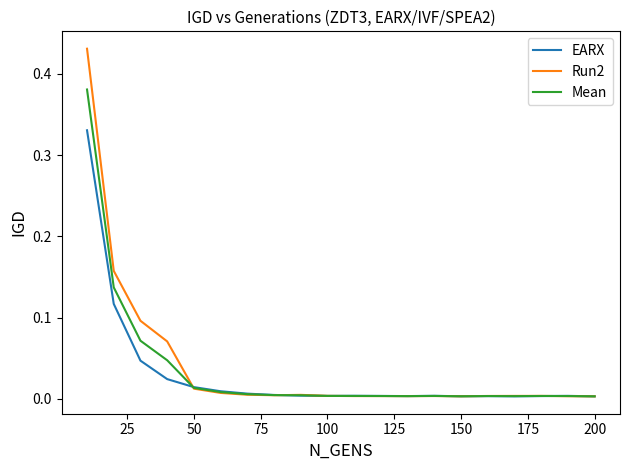

What are all the series names shown in the legend?

EARX, Run2, Mean